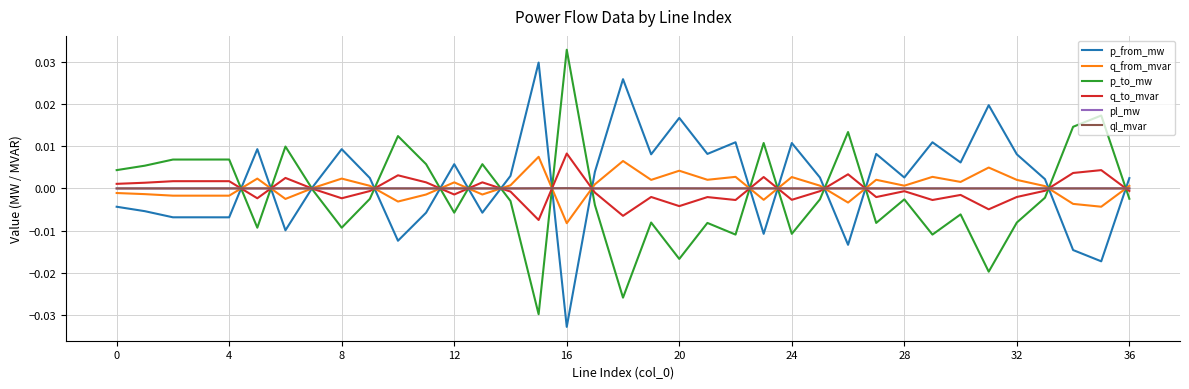

After their last crossing, which series has the higher values: q_to_mvar or p_from_mw?

p_from_mw